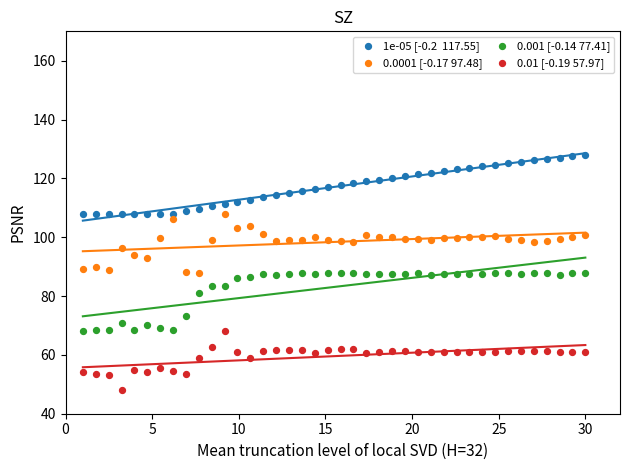

Across all data points, what is the range of Y values (max minus min)?

80.0